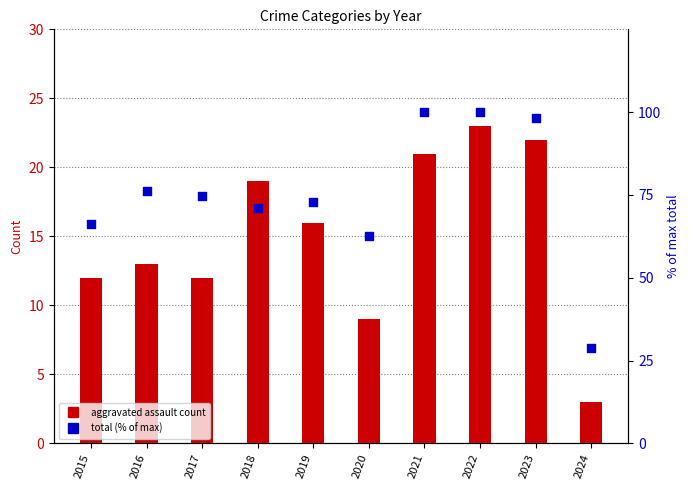

Which series reaches the maximum Y coordinate?

Total (% of max)